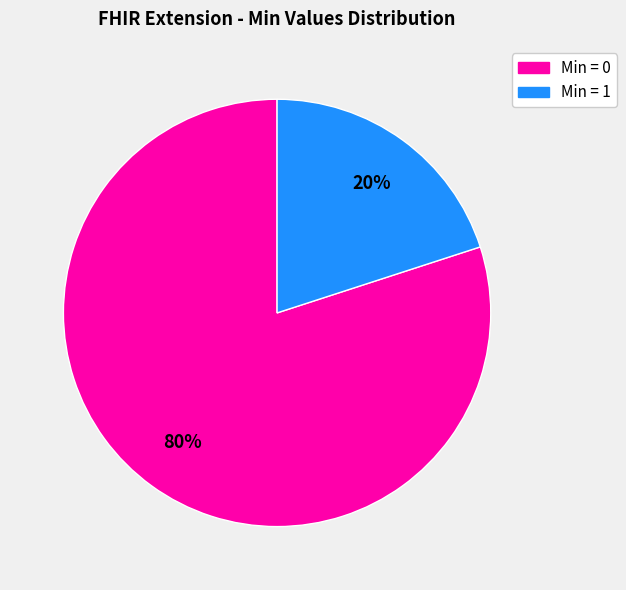

To the nearest percent, what is the average slice percentage?

50%